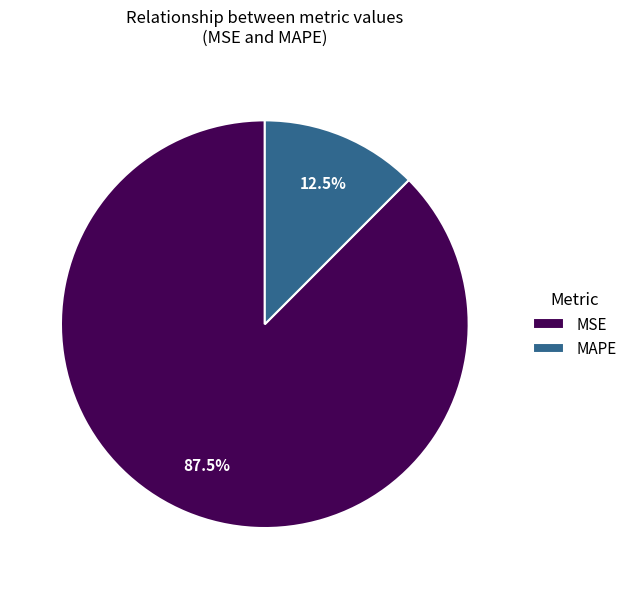

How many slices are in this pie chart?

2